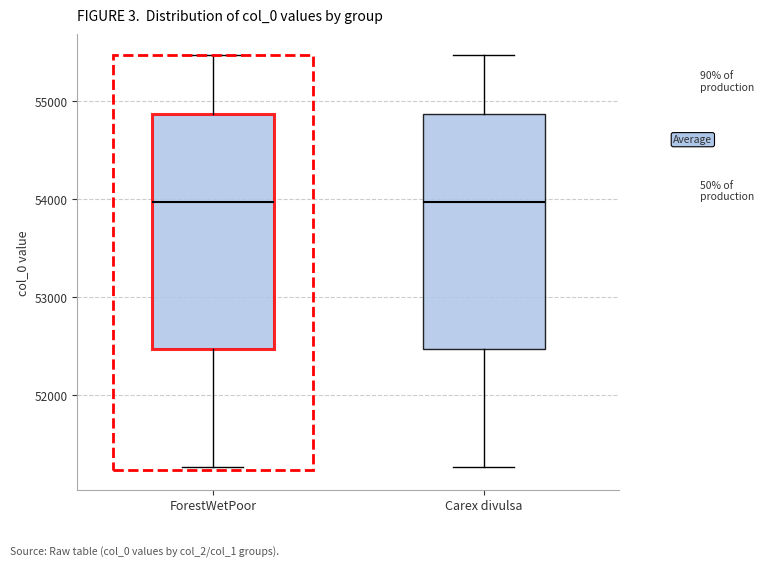

Reading left to right, read every box against the y-axis: the position of its median line, the range the box covers, and the ends of its whiskers. The values are not printed on the chart, so give them approximately, as read against the axis.

ForestWetPoor: median 54000, box 52500 to 54900, whiskers 51300 to 55500
Carex divulsa: median 54000, box 52500 to 54900, whiskers 51300 to 55500